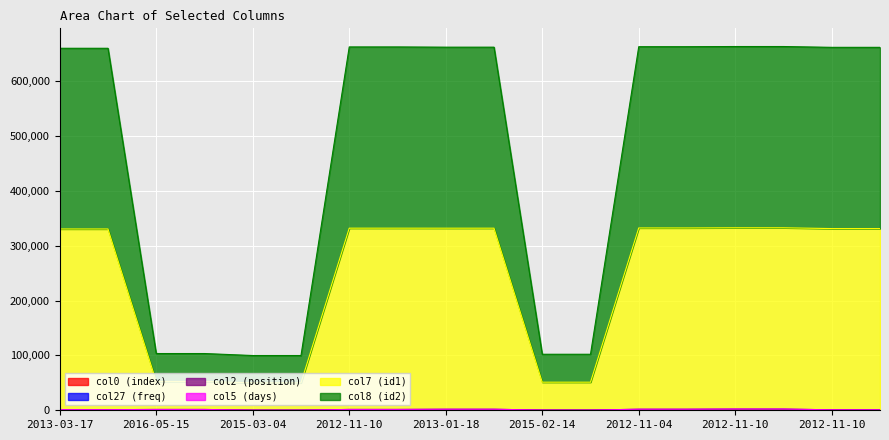

What is the difference between the maximum and minimum values in the col0 series?

37.9